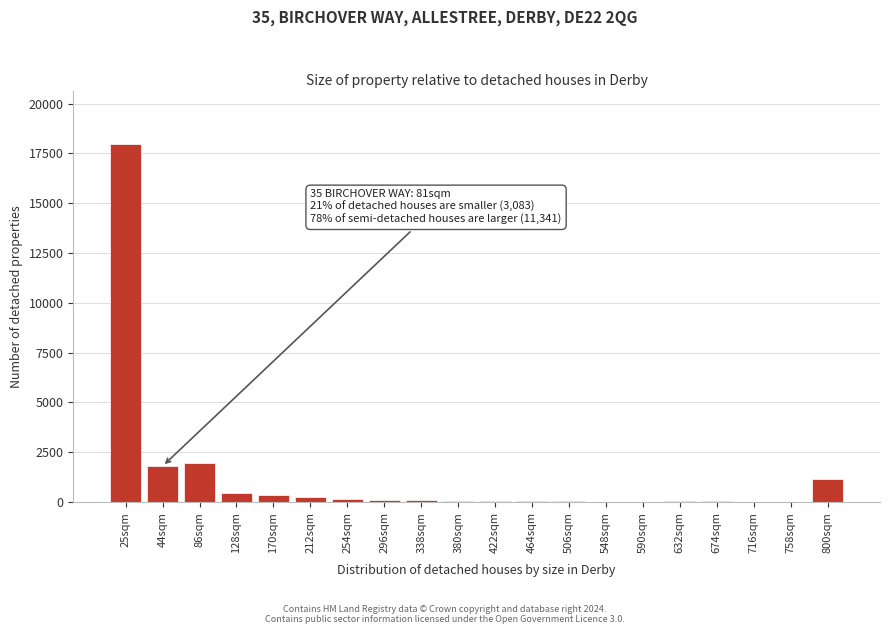

Which category has the highest value across all series?

25sqm